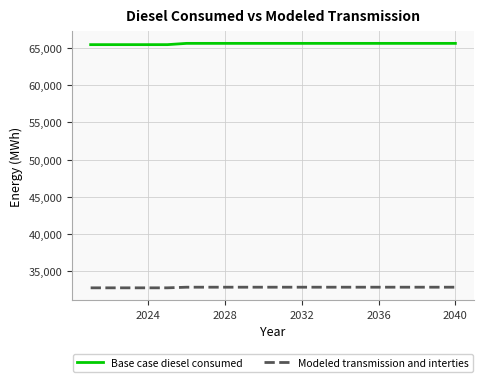

What are all the series names shown in the legend?

Base case diesel consumed, Modeled transmission and interties